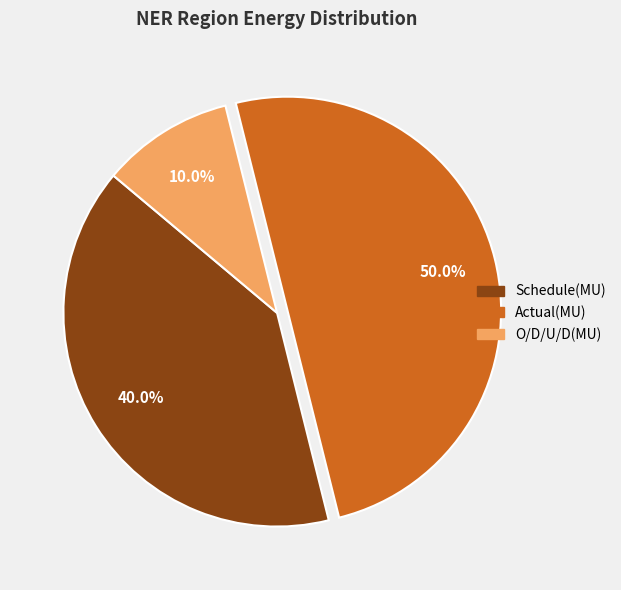

Count the number of slices in the pie.

3